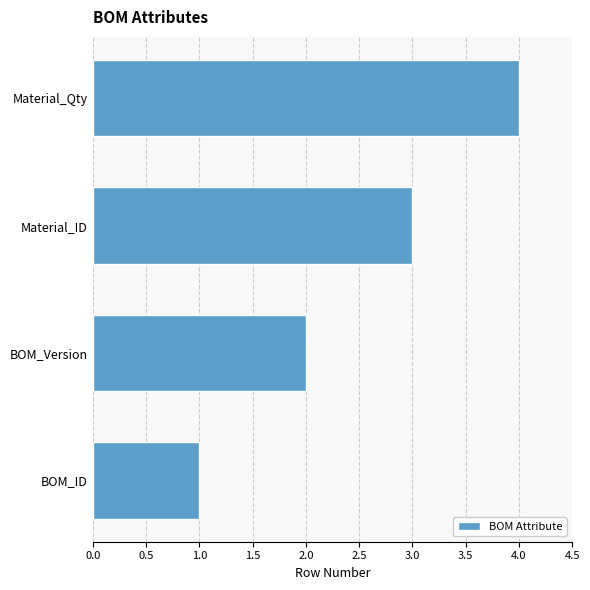

What is the change in value from BOM_ID to Material_ID?

+2